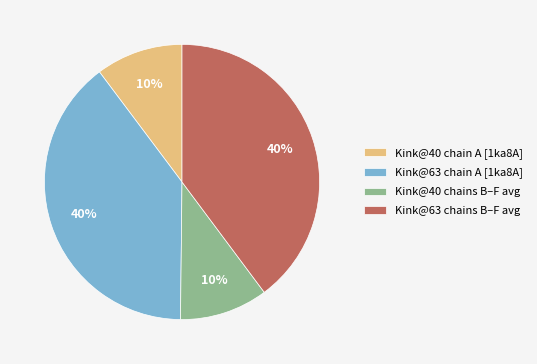

Does Kink@40 chains B–F avg represent more than half of the total?

No